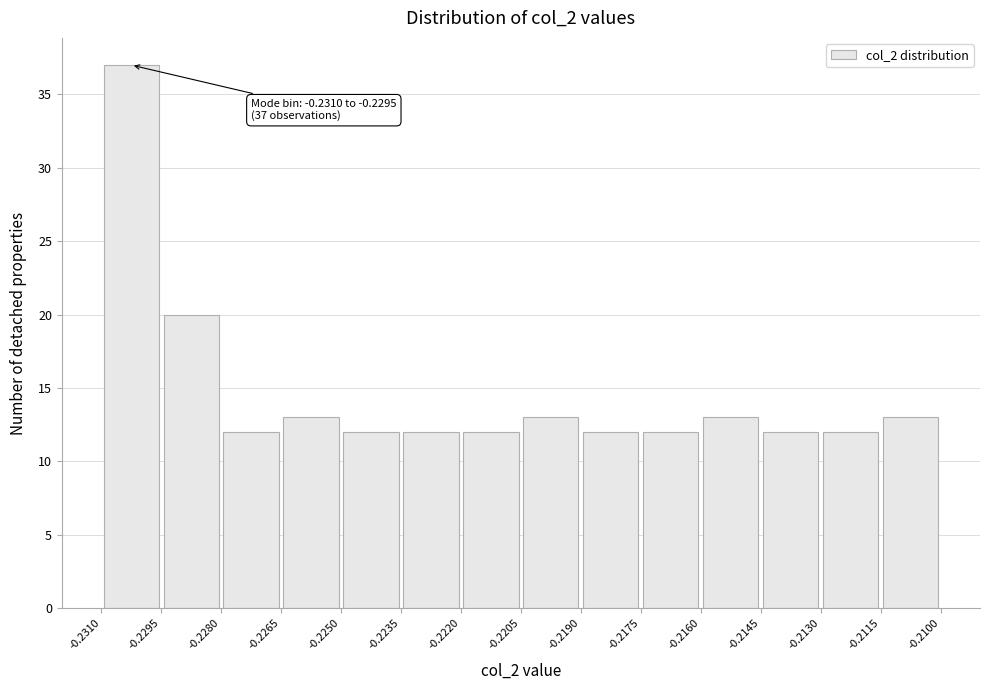

Over which range of the x-axis is the bar tallest?

-0.2310 to -0.2295